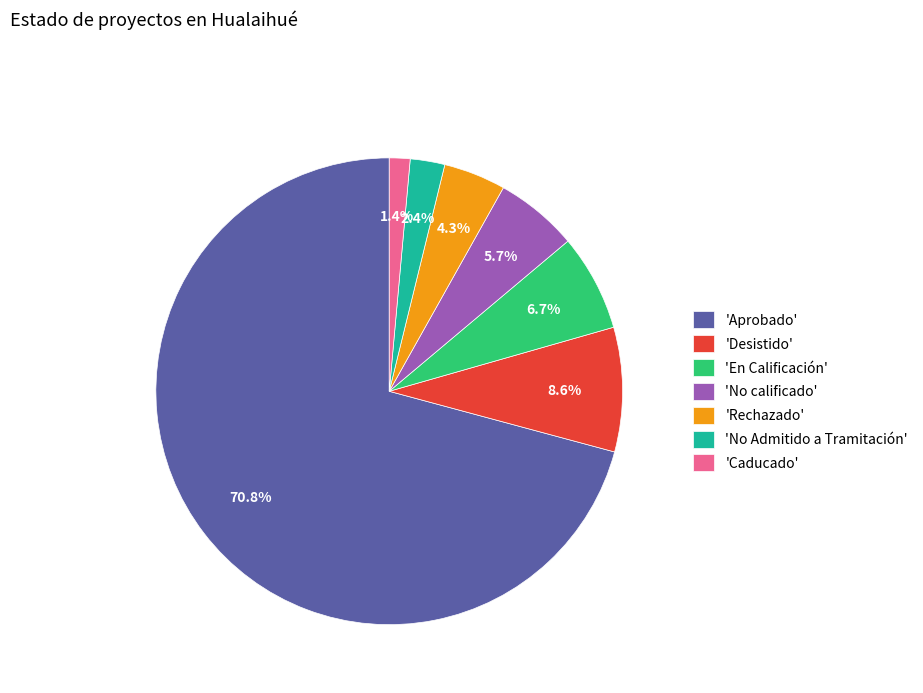

Count the number of slices in the pie.

7